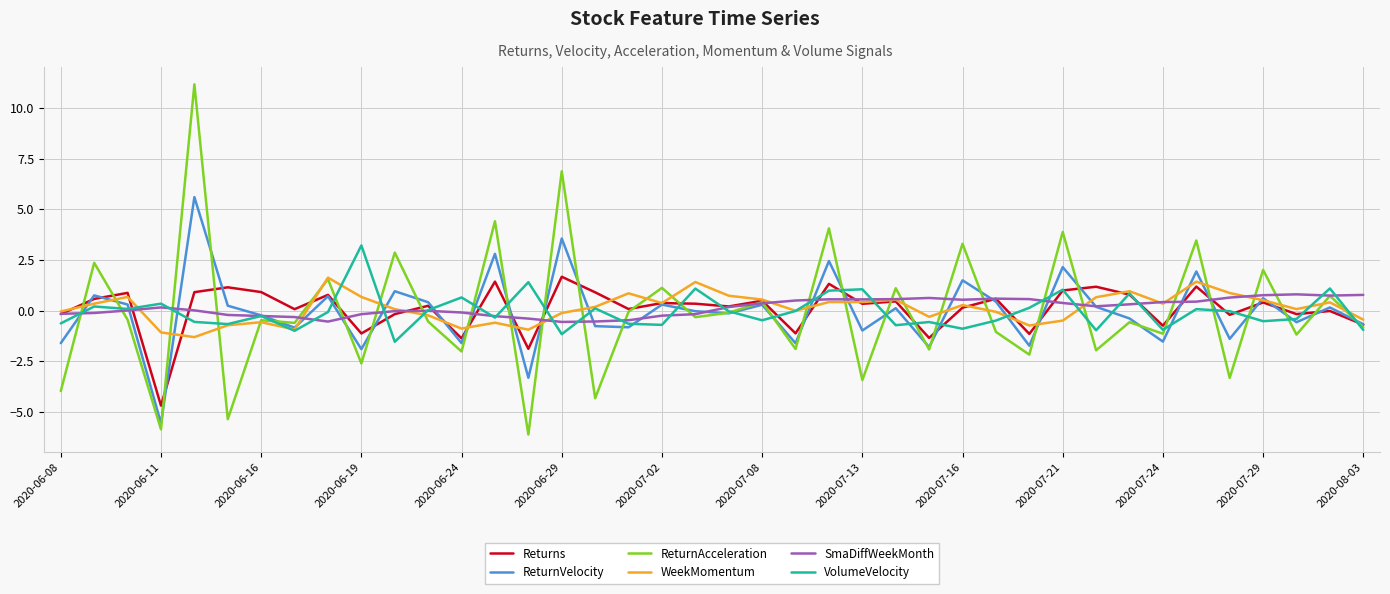

Which series has the widest spread of values?

ReturnAcceleration